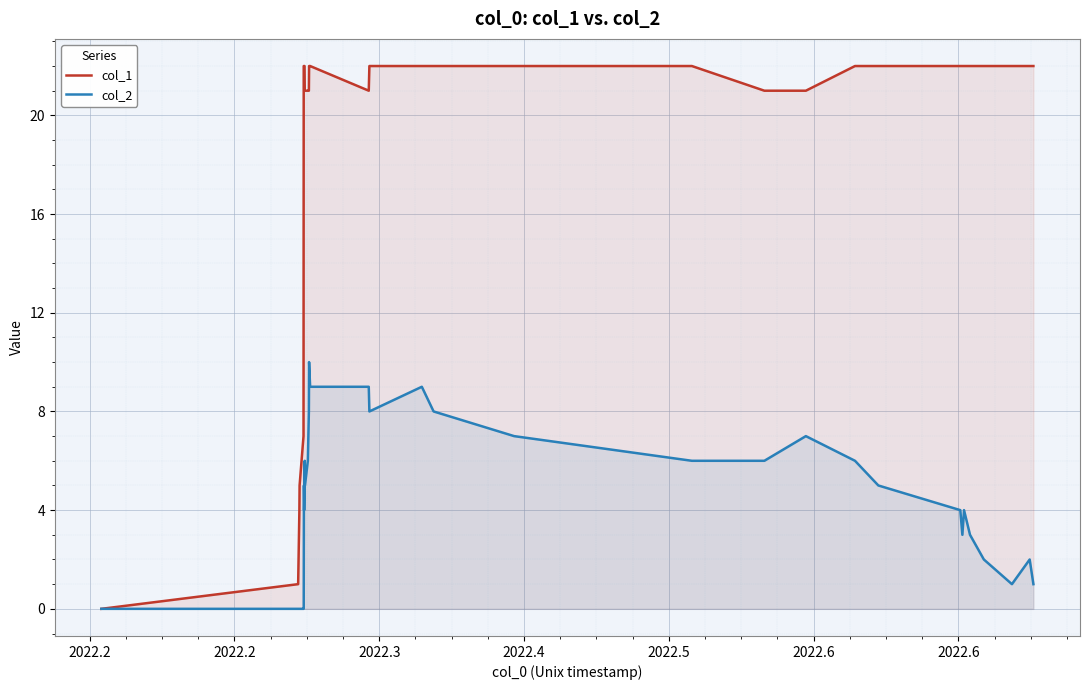

At how many categories does at least one series exceed 16?

28